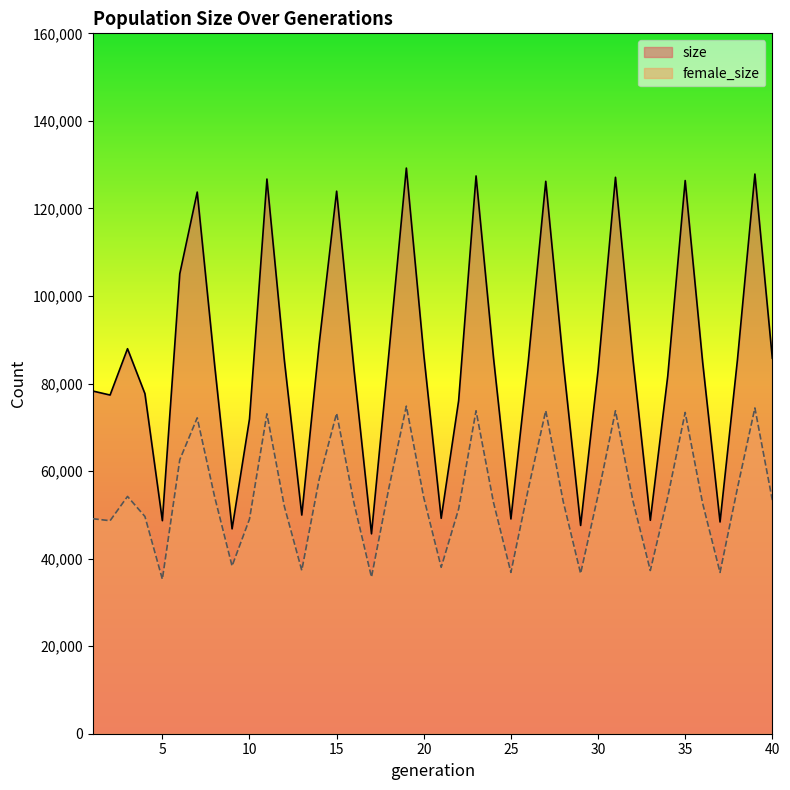

At how many categories does at least one series exceed 69524?

31